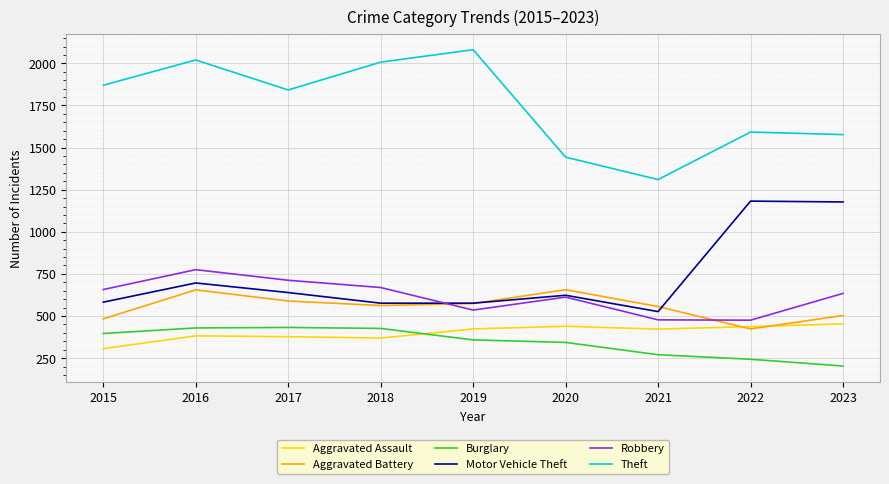

What is the difference between the highest and lowest values at 2015?

1564